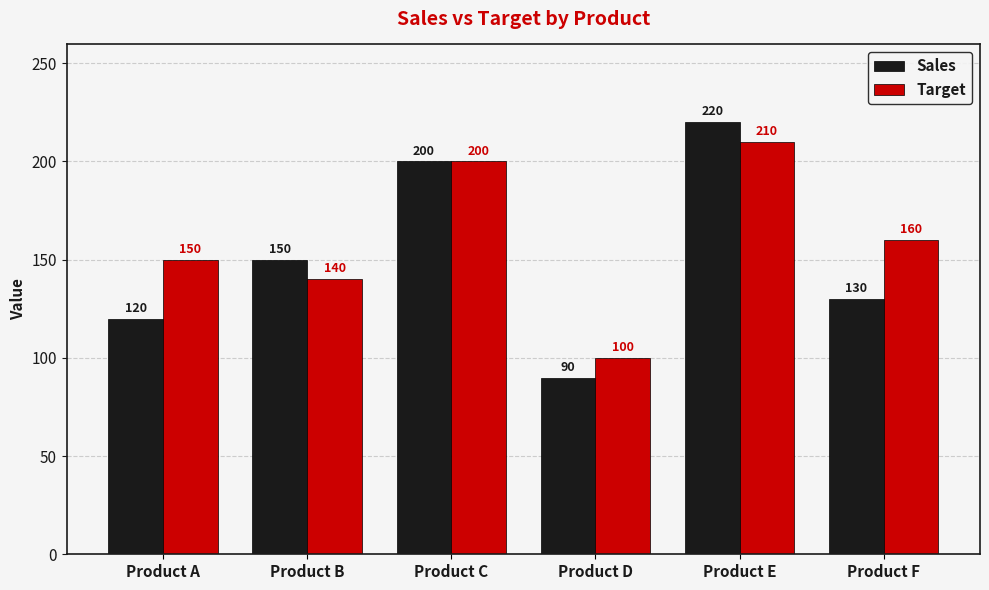

The value of Target at Product A is 150. True or false?

True